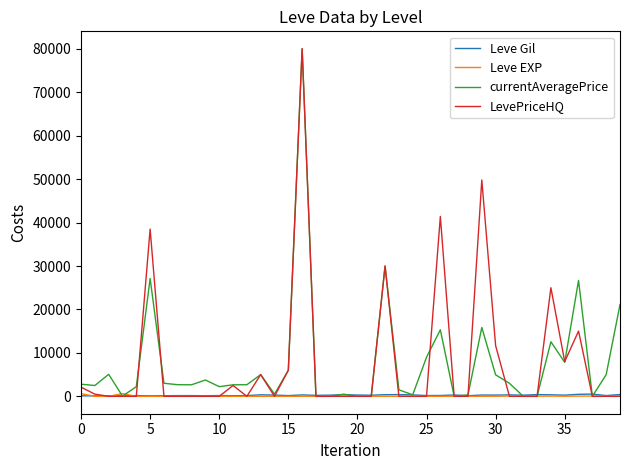

What is the greatest value displayed?

80013